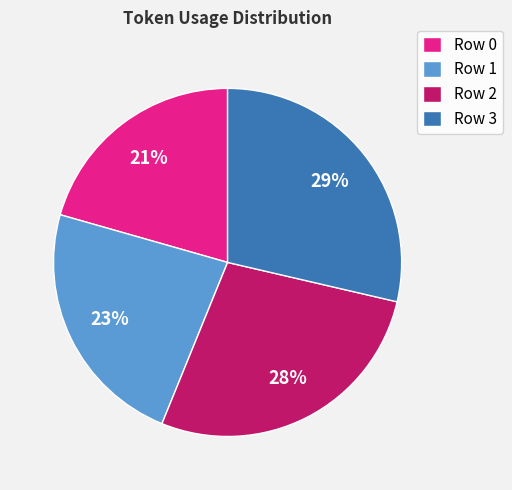

Rank the categories by value from highest to lowest.

Row 3, Row 2, Row 1, Row 0